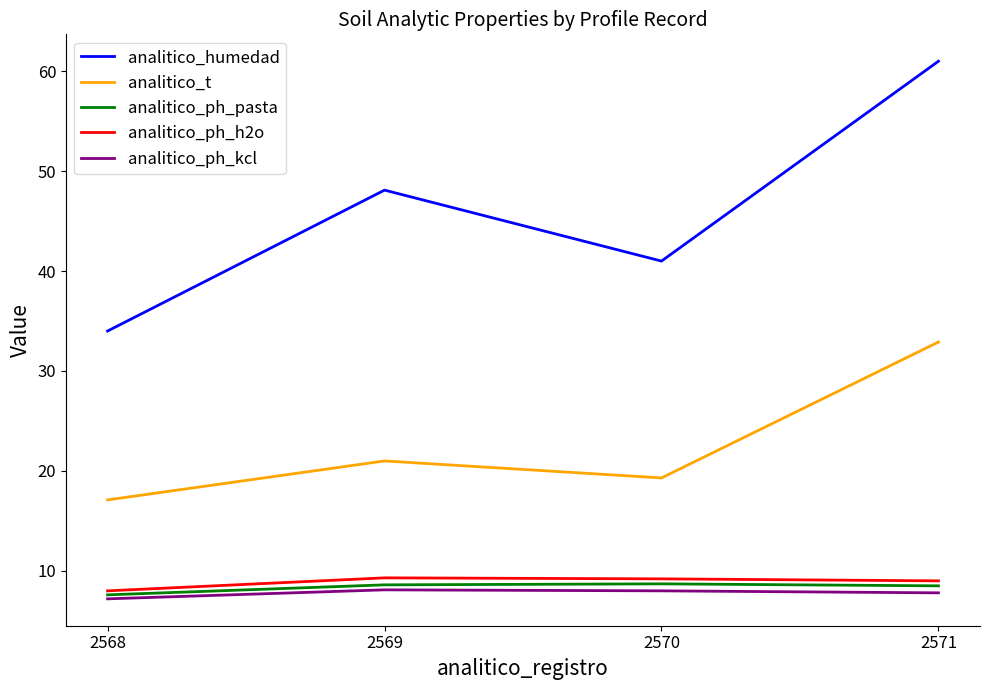

What are all the series names shown in the legend?

analitico_humedad, analitico_t, analitico_ph_pasta, analitico_ph_h2o, analitico_ph_kcl